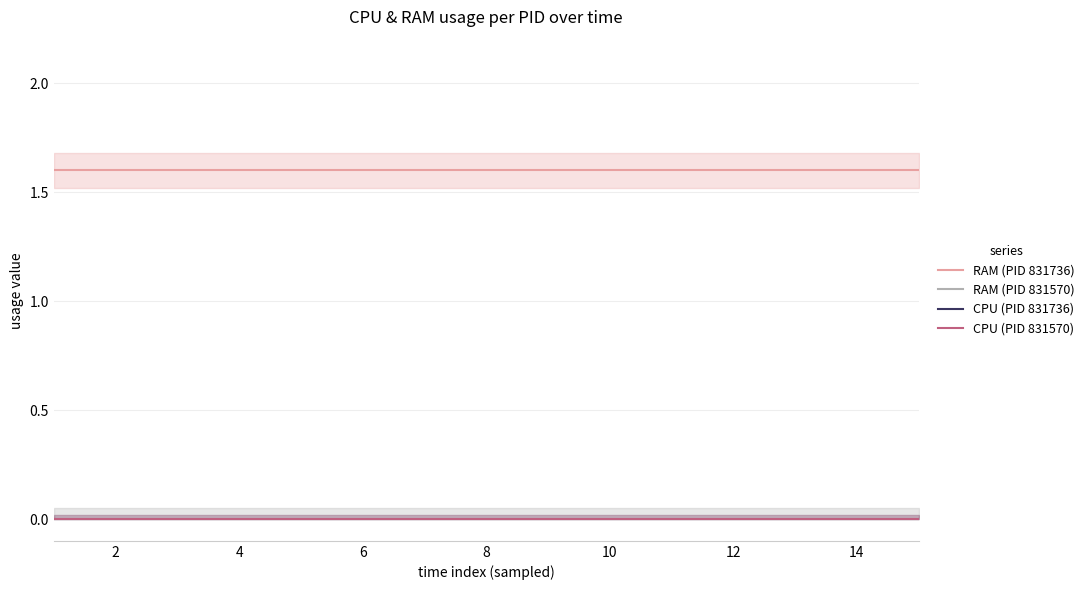

What is the total value across all series at 6?

1.6